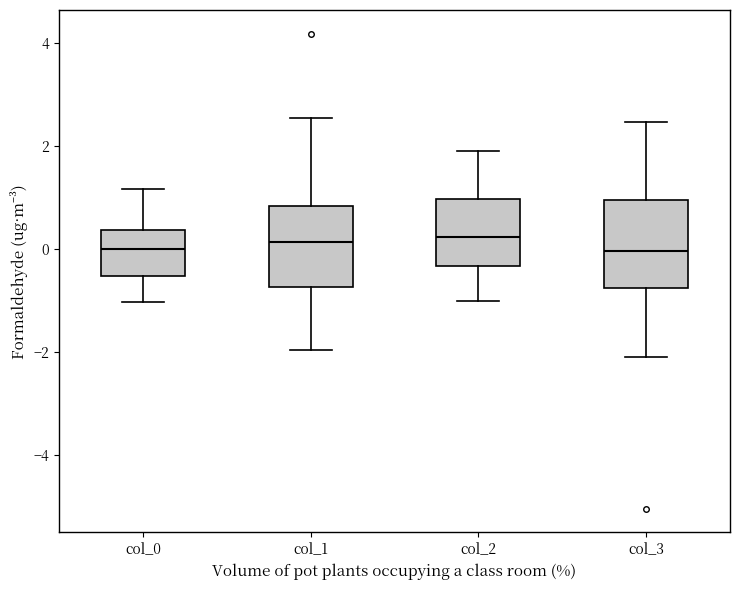

Reading left to right, transcribe this box plot: for each box, give where its median line is, the range the box spans, and where its two whiskers end, as read against the y-axis. The values are not printed on the chart, so give them approximately, as read against the axis.

col_0: median 0.0, box -0.6 to 0.4, whiskers -1.0 to 1.2
col_1: median 0.2, box -0.8 to 0.8, whiskers -2.0 to 2.6
col_2: median 0.2, box -0.4 to 1.0, whiskers -1.0 to 2.0
col_3: median 0.0, box -0.8 to 1.0, whiskers -2.0 to 2.4